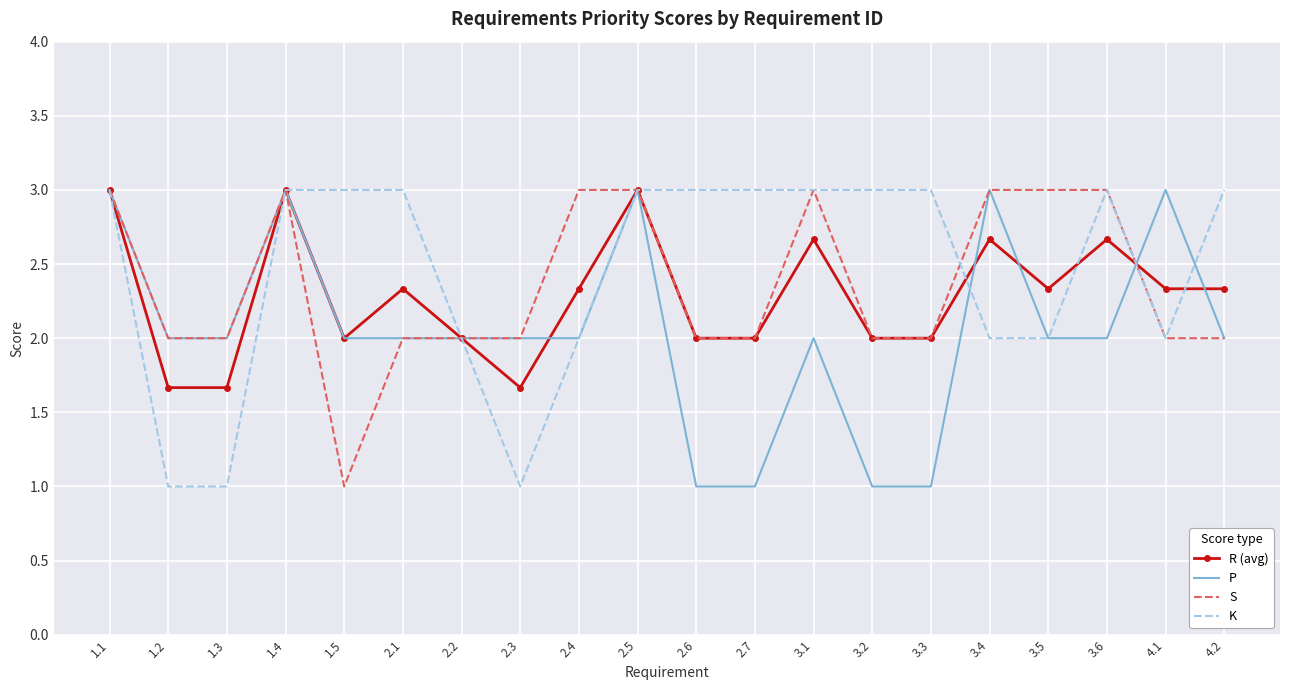

The value of S at 1.5 is 1.0. True or false?

True